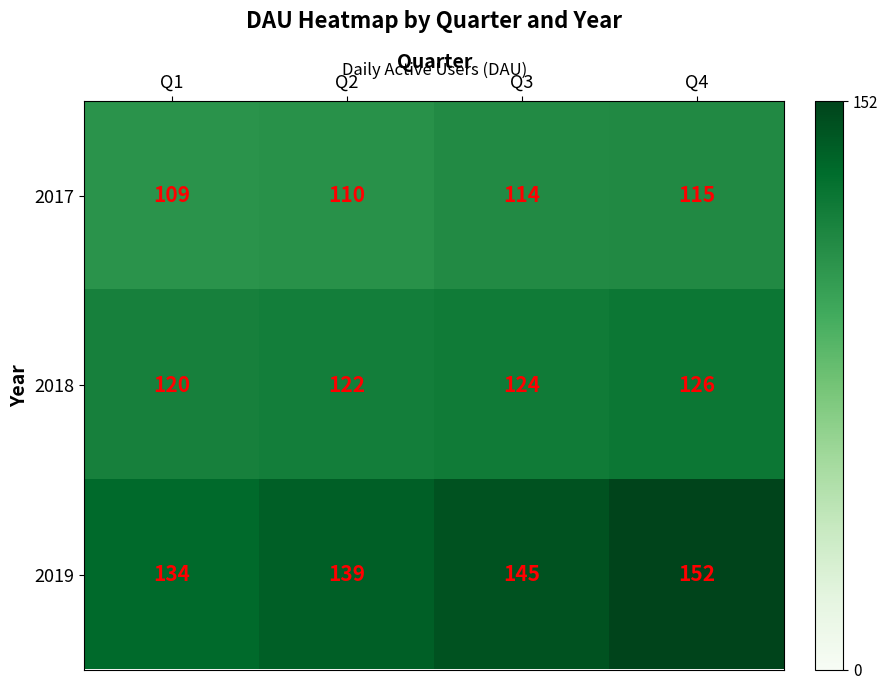

Which label corresponds to the largest value in the chart?

Q4